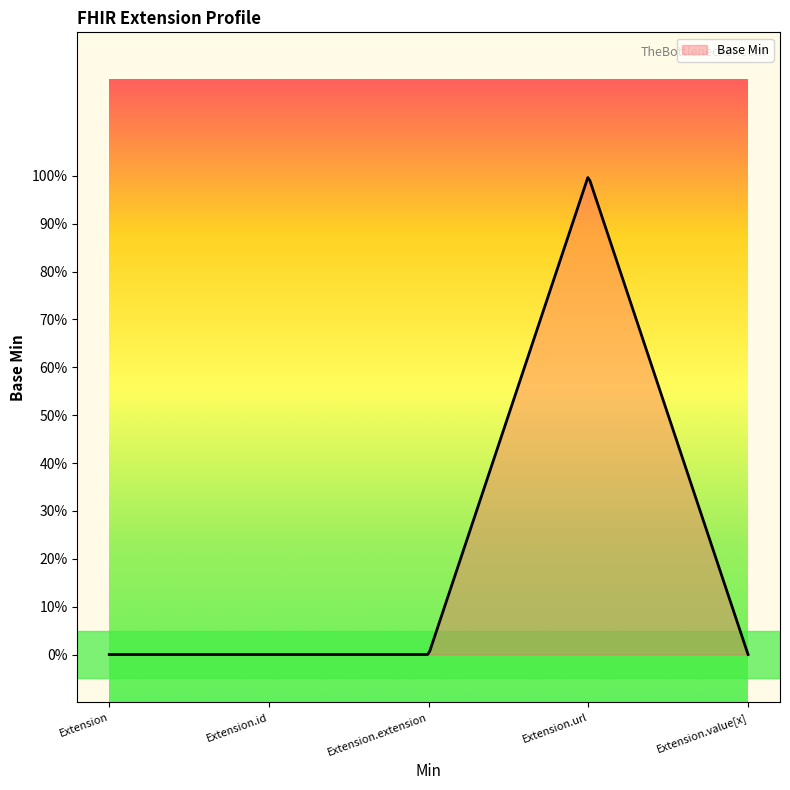

Does the chart display data point markers on the line(s)?

No